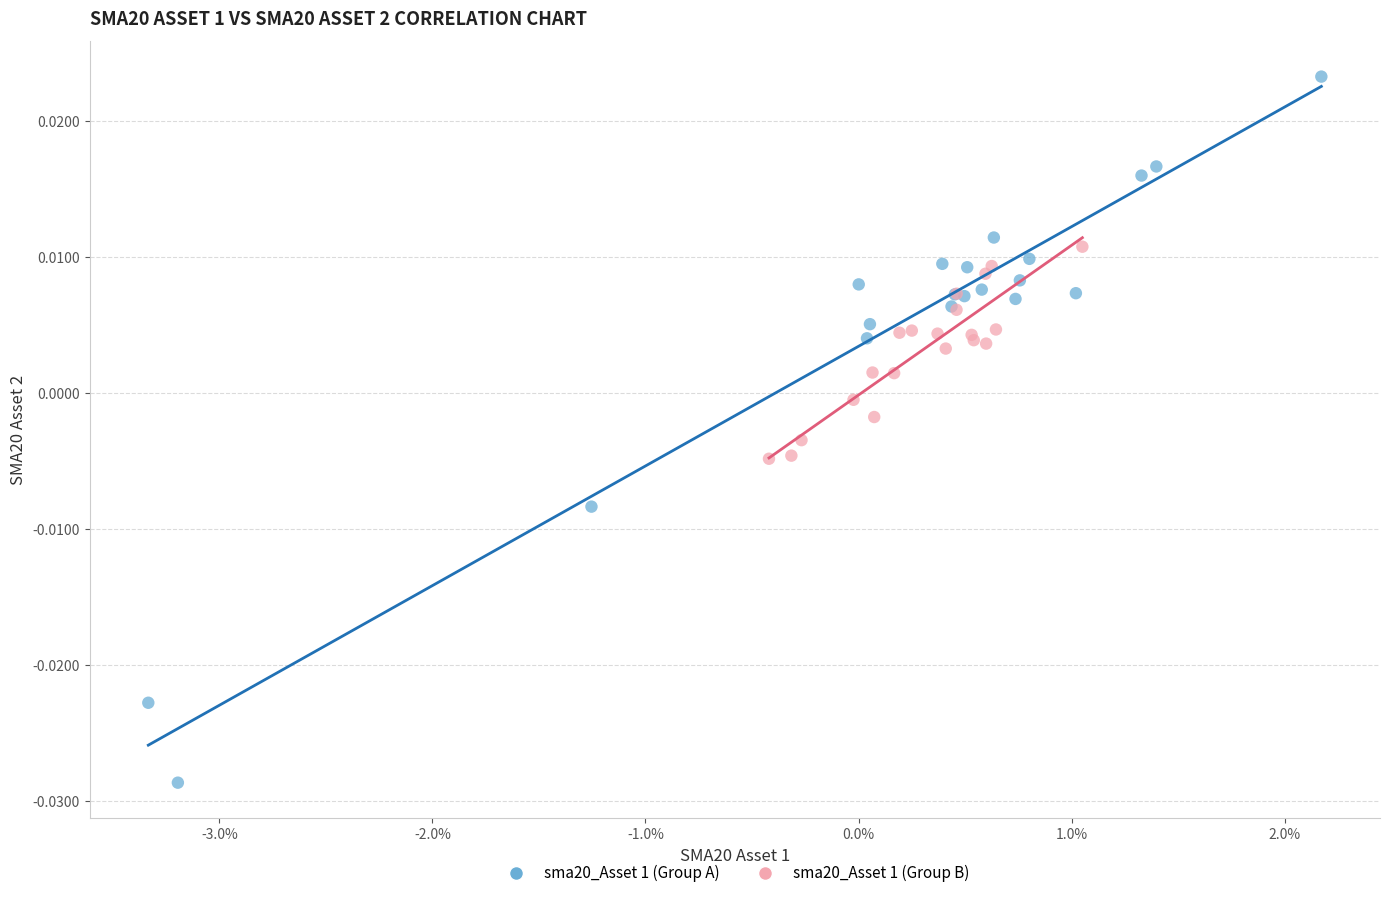

Which series has the largest Y range (max minus min)?

sma20_Asset 1 (Group A)